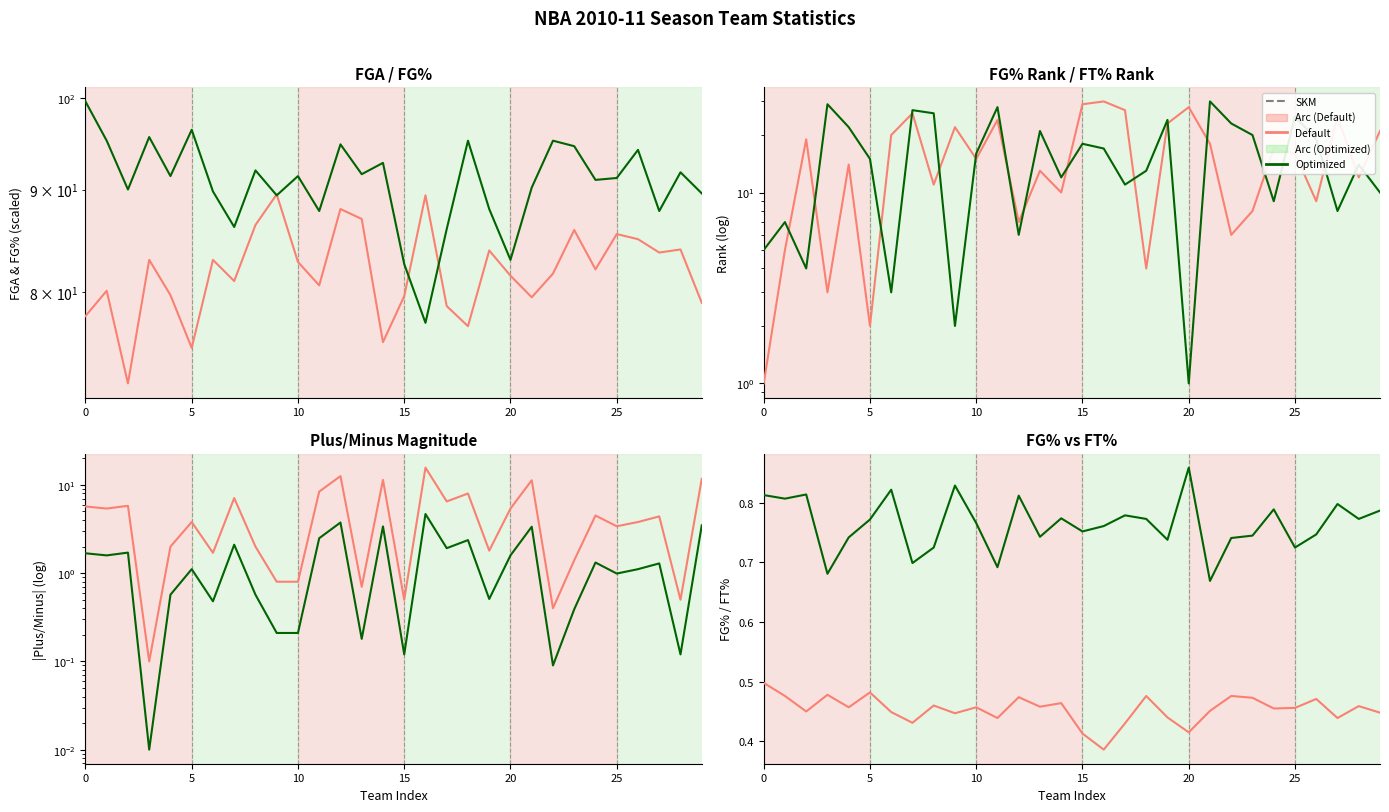

Rank the series at 7 from lowest to highest value.

Default, Optimized